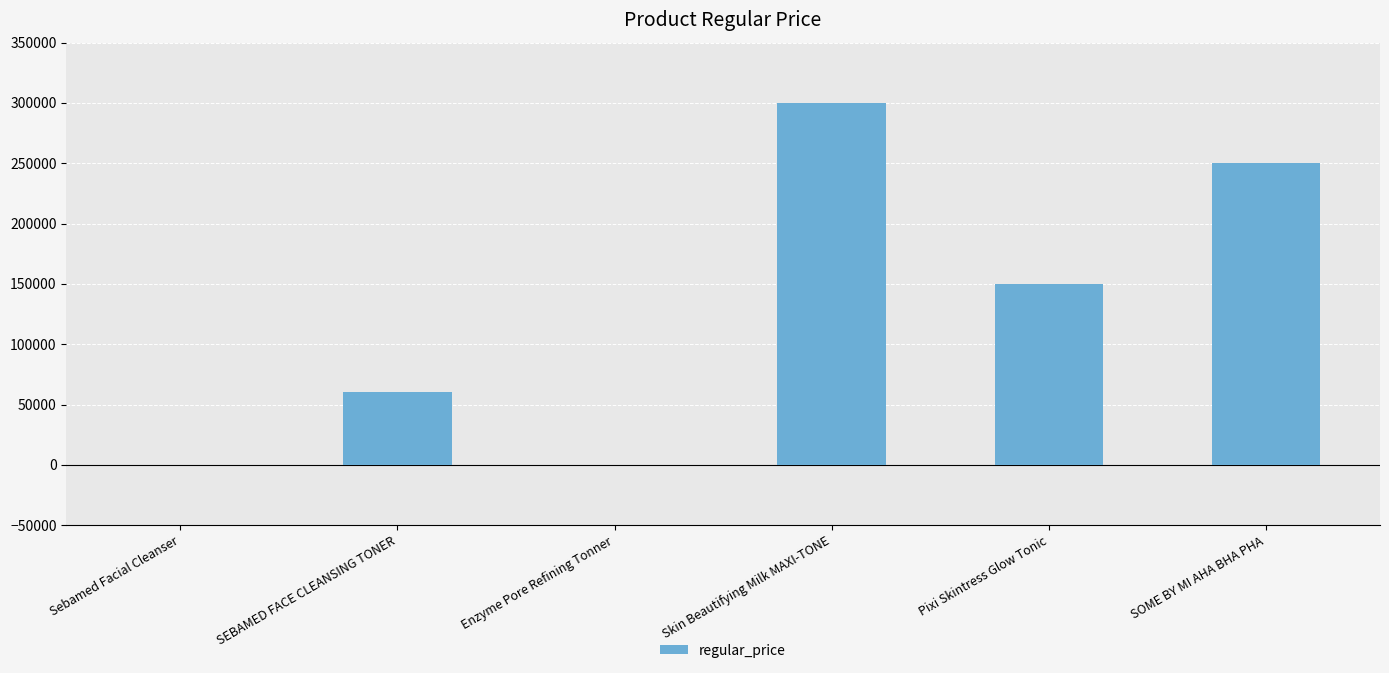

At which label is the value closest to 150000?

Pixi Skintress Glow Tonic